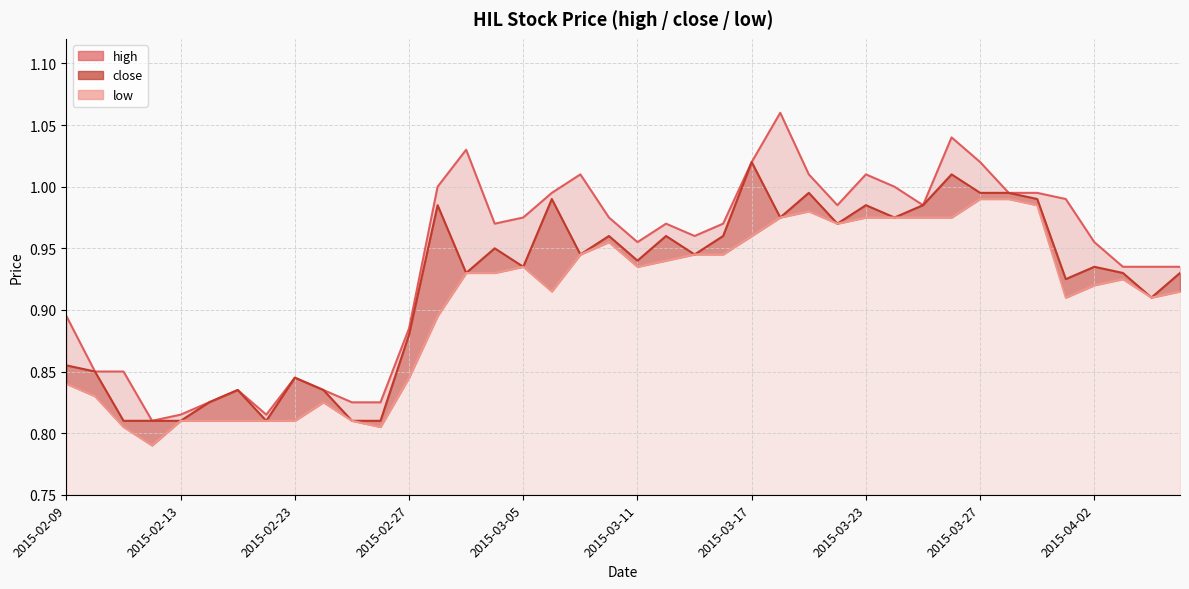

Reading left to right, what are all the values shown in this chart?

high: 0.9	0.8	0.8	0.8	0.8	0.8	0.8	0.8	0.8	0.8	0.8	0.8	0.9	1.0	1.0	1.0	1.0	1.0	1.0	1.0	1.0	1.0	1.0	1.0	1.0	1.1	1.0	1.0	1.0	1.0	1.0	1.0	1.0	1.0	1.0	1.0	1.0	0.9	0.9	0.9
close: 0.9	0.8	0.8	0.8	0.8	0.8	0.8	0.8	0.8	0.8	0.8	0.8	0.9	1.0	0.9	0.9	0.9	1.0	0.9	1.0	0.9	1.0	0.9	1.0	1.0	1.0	1.0	1.0	1.0	1.0	1.0	1.0	1.0	1.0	1.0	0.9	0.9	0.9	0.9	0.9
low: 0.8	0.8	0.8	0.8	0.8	0.8	0.8	0.8	0.8	0.8	0.8	0.8	0.8	0.9	0.9	0.9	0.9	0.9	0.9	1.0	0.9	0.9	0.9	0.9	1.0	1.0	1.0	1.0	1.0	1.0	1.0	1.0	1.0	1.0	1.0	0.9	0.9	0.9	0.9	0.9